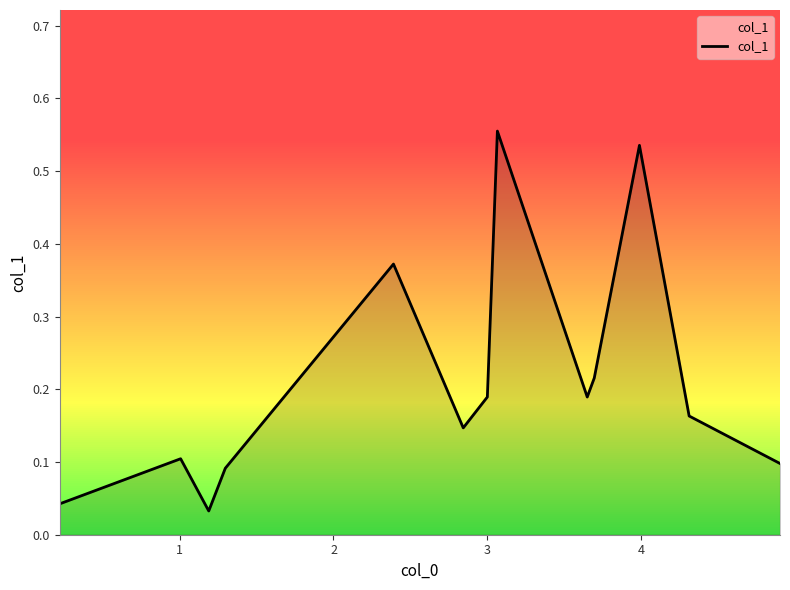

True or false: the data has more than 1 interior local peaks.

True